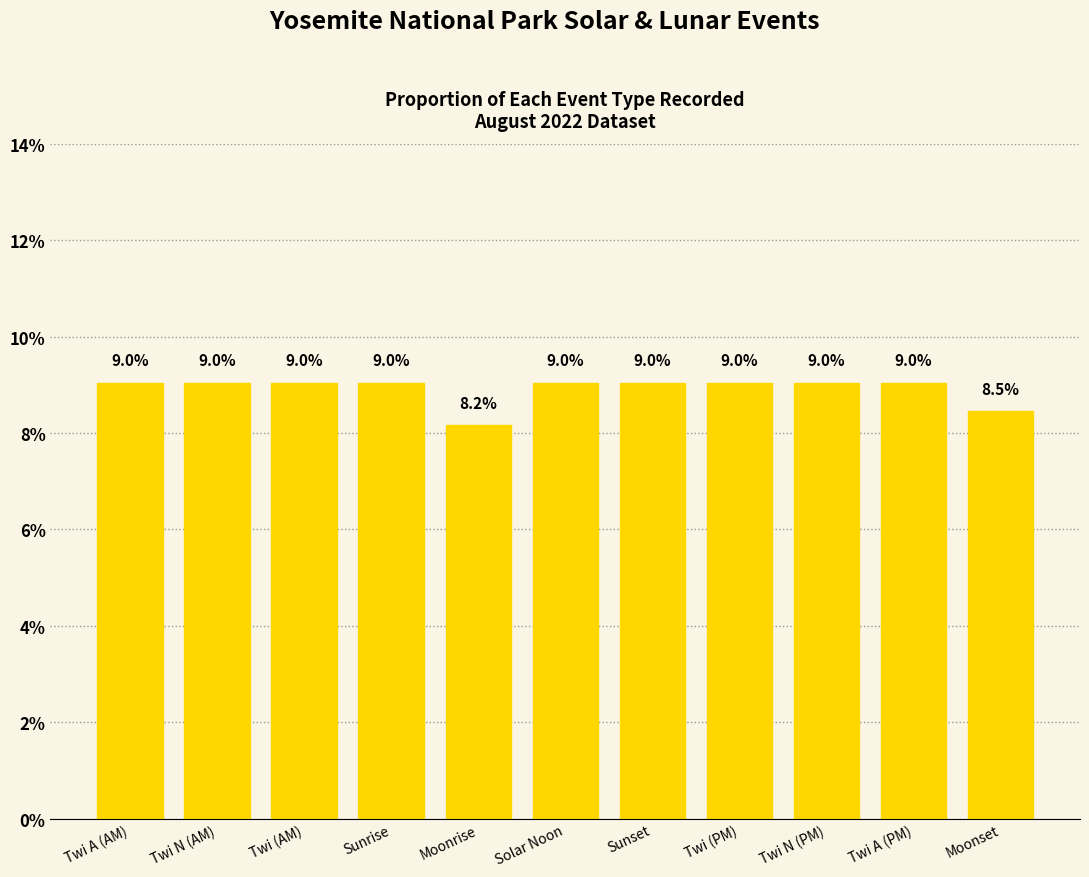

What is the label of the 1st bar from the left?

Twi A (AM)